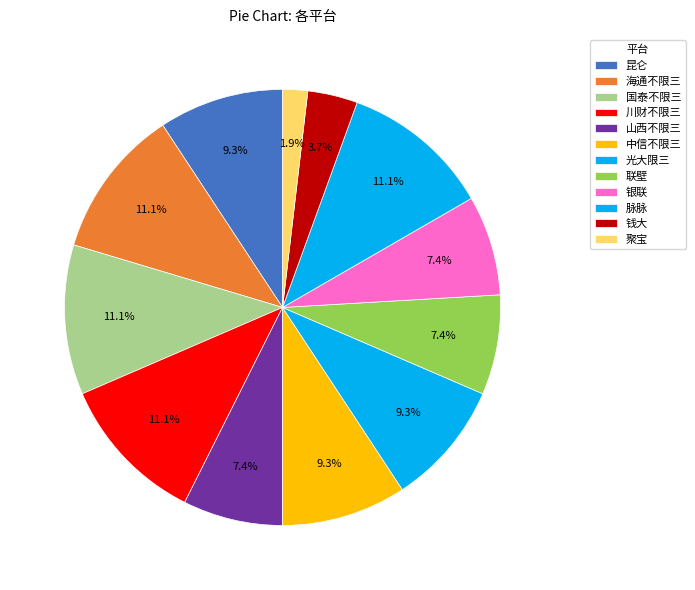

True or false: 国泰不限三 accounts for 6% of the total.

False